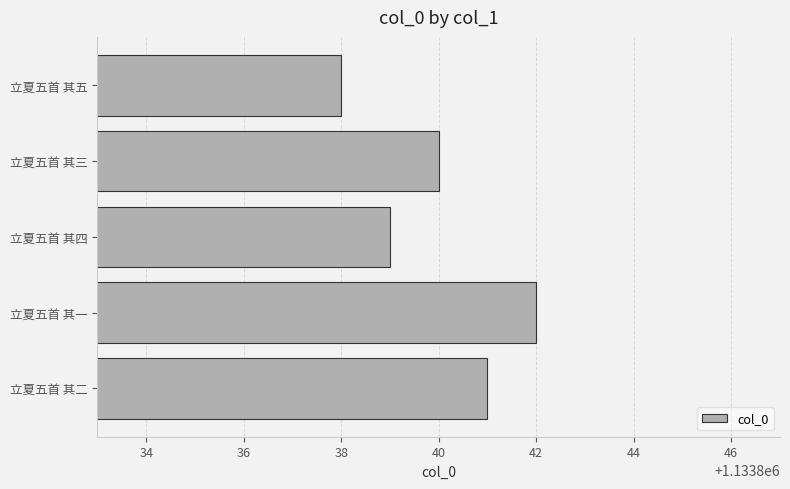

List the labels in order of value, largest first.

立夏五首 其一, 立夏五首 其二, 立夏五首 其三, 立夏五首 其四, 立夏五首 其五